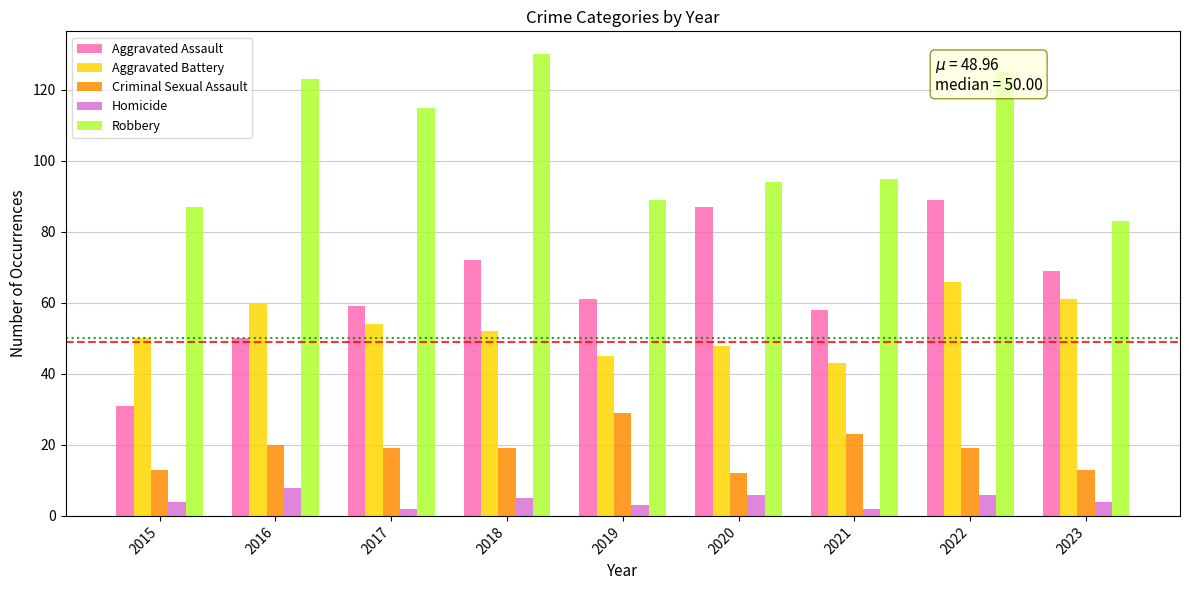

How many groups of bars are there?

9